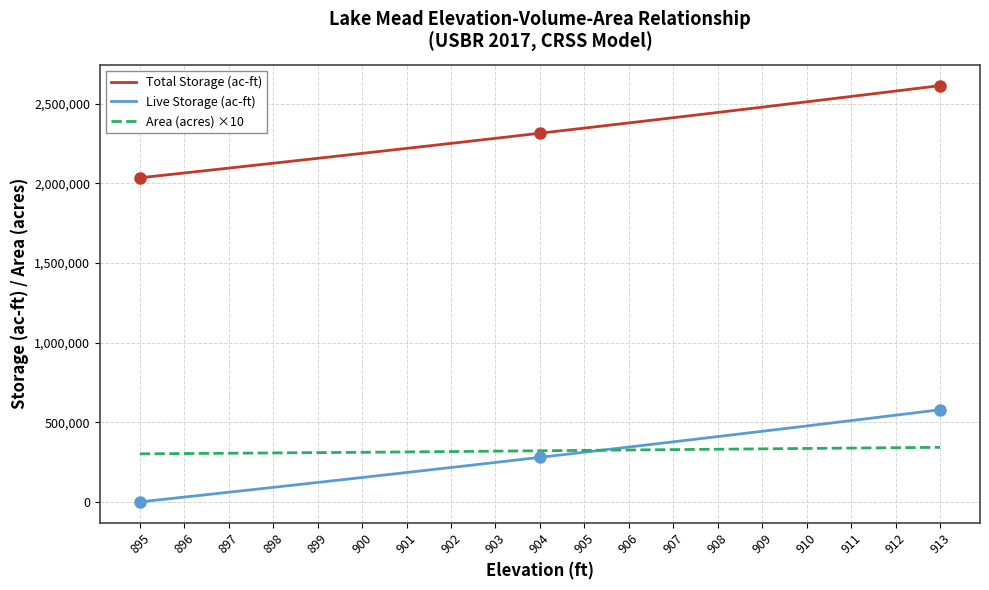

List the series in order of their peak value, highest first.

Total Storage (ac-ft), Live Storage (ac-ft), Area (acres) ×10